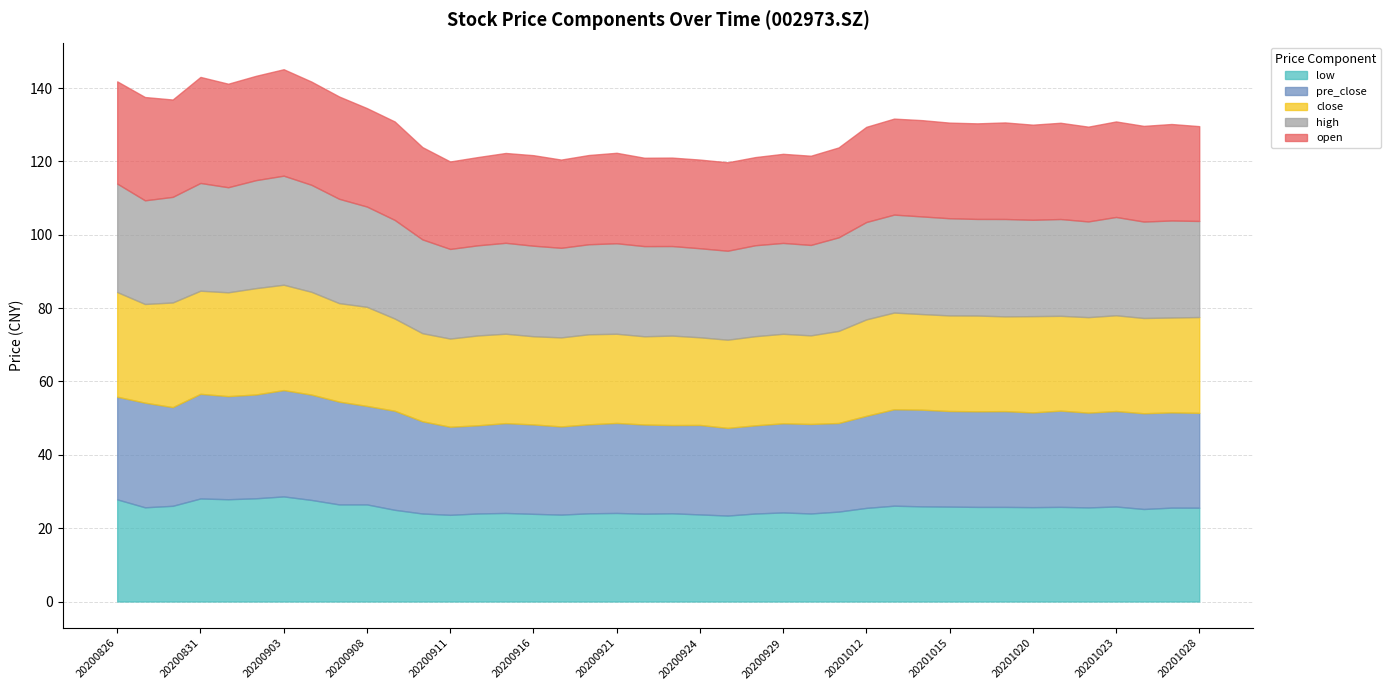

True or false: low has more than 0 points higher than both neighbors.

True